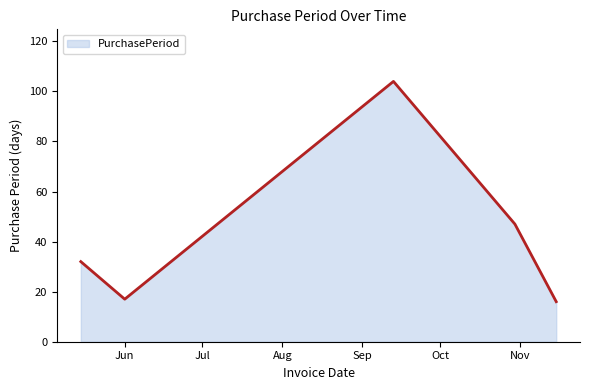

What is the average value?

43